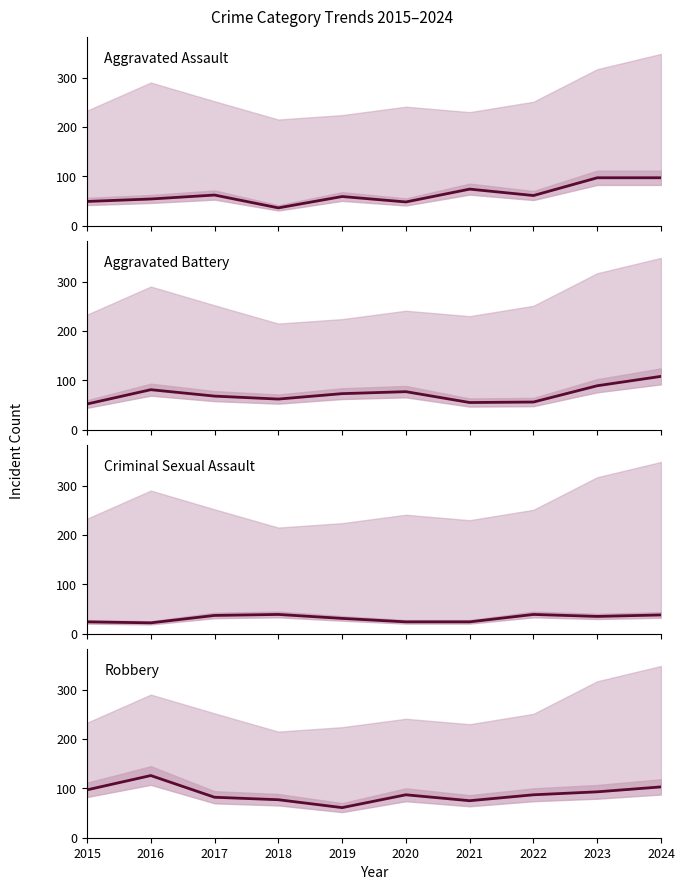

True or false: Aggravated Assault has more than 0 points higher than both neighbors.

True